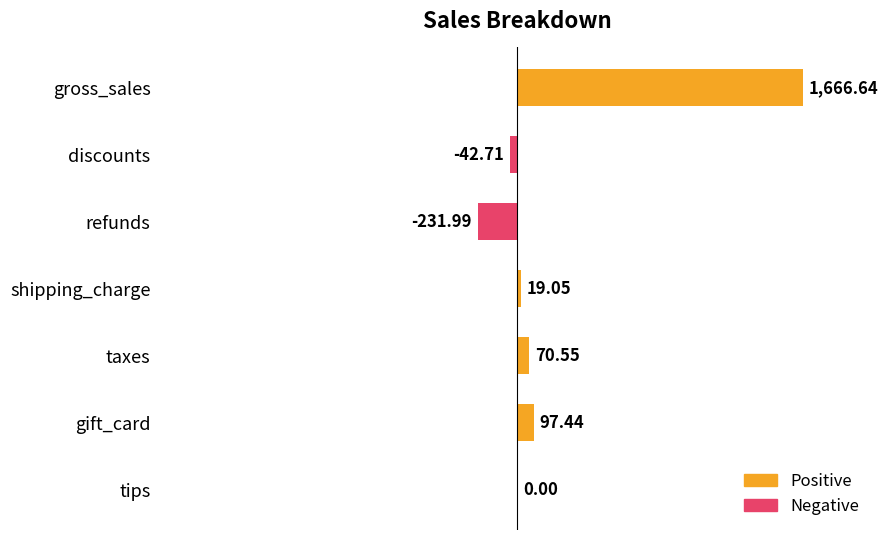

What is the sum of all values?

1579.0